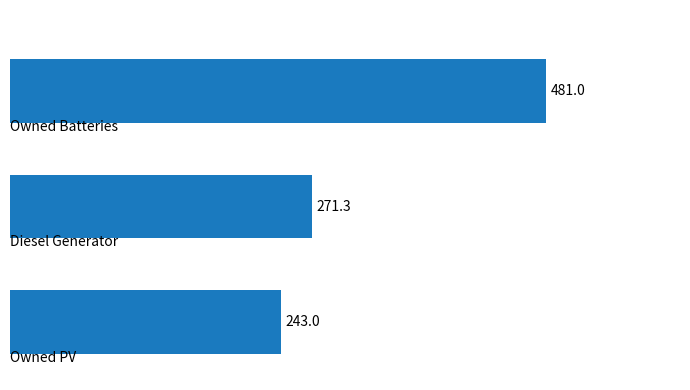

What is the difference between the maximum and minimum values?

238.0